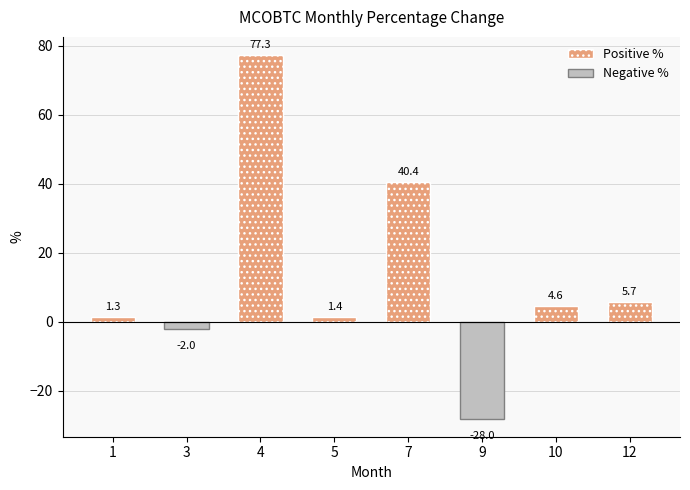

List the labels in order of value, largest first.

4, 7, 12, 10, 5, 1, 3, 9